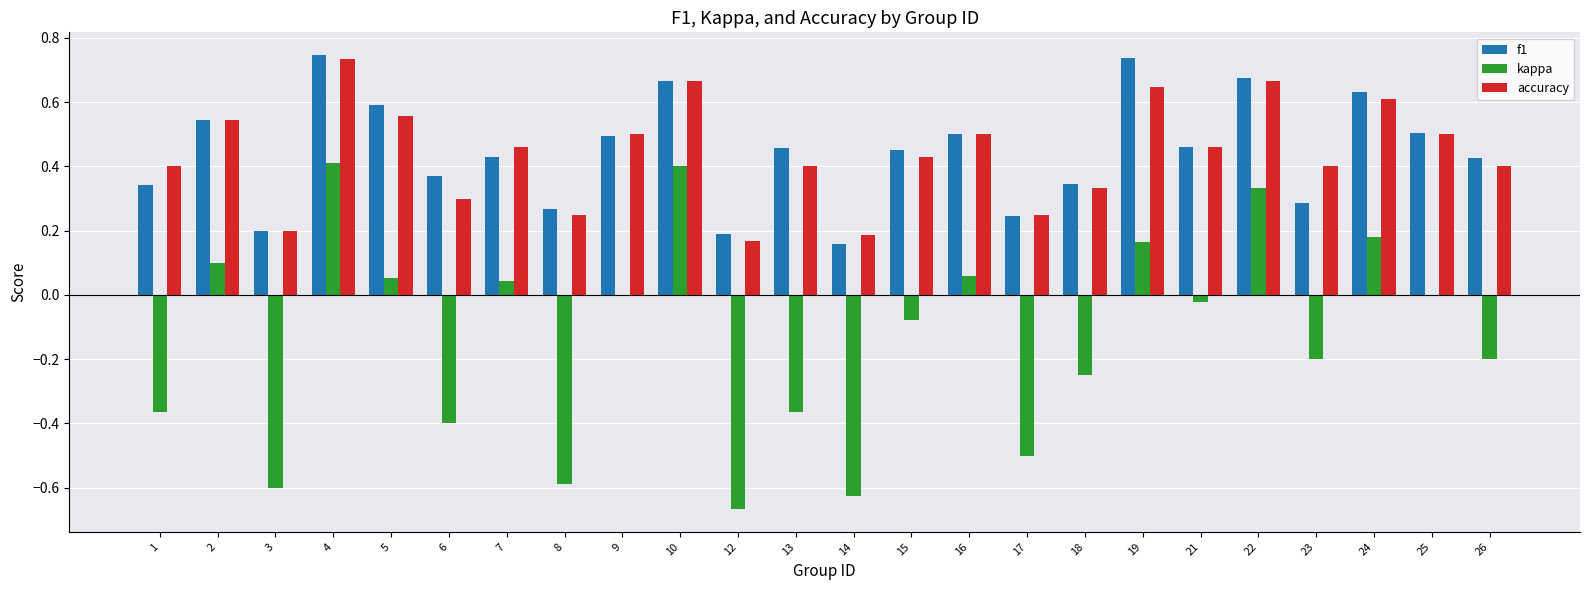

What is the total value across all series at 16?

1.1